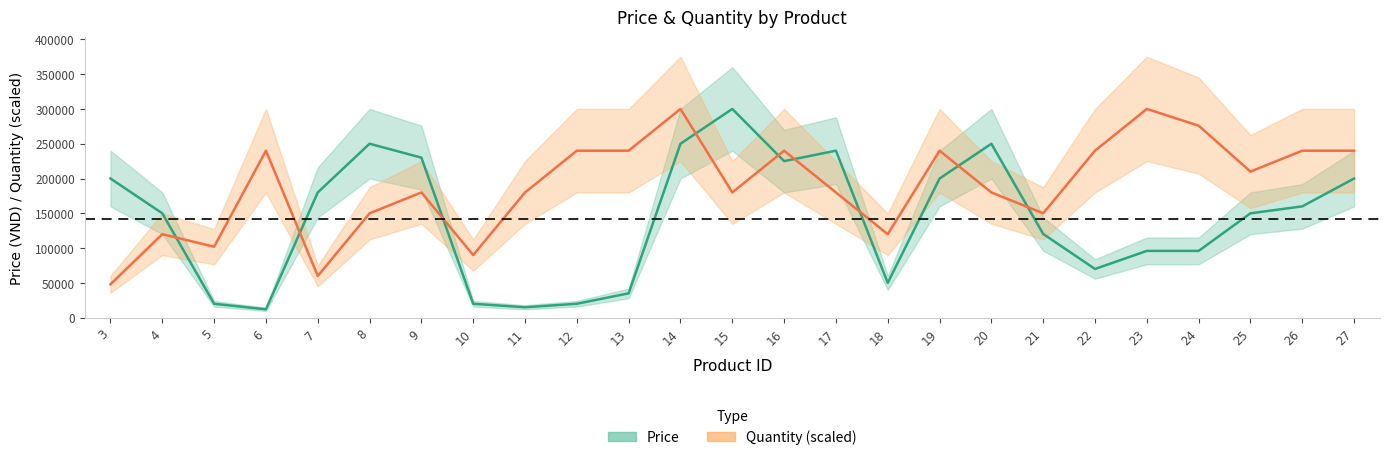

List the series in order of their peak value, lowest first.

Price, Quantity